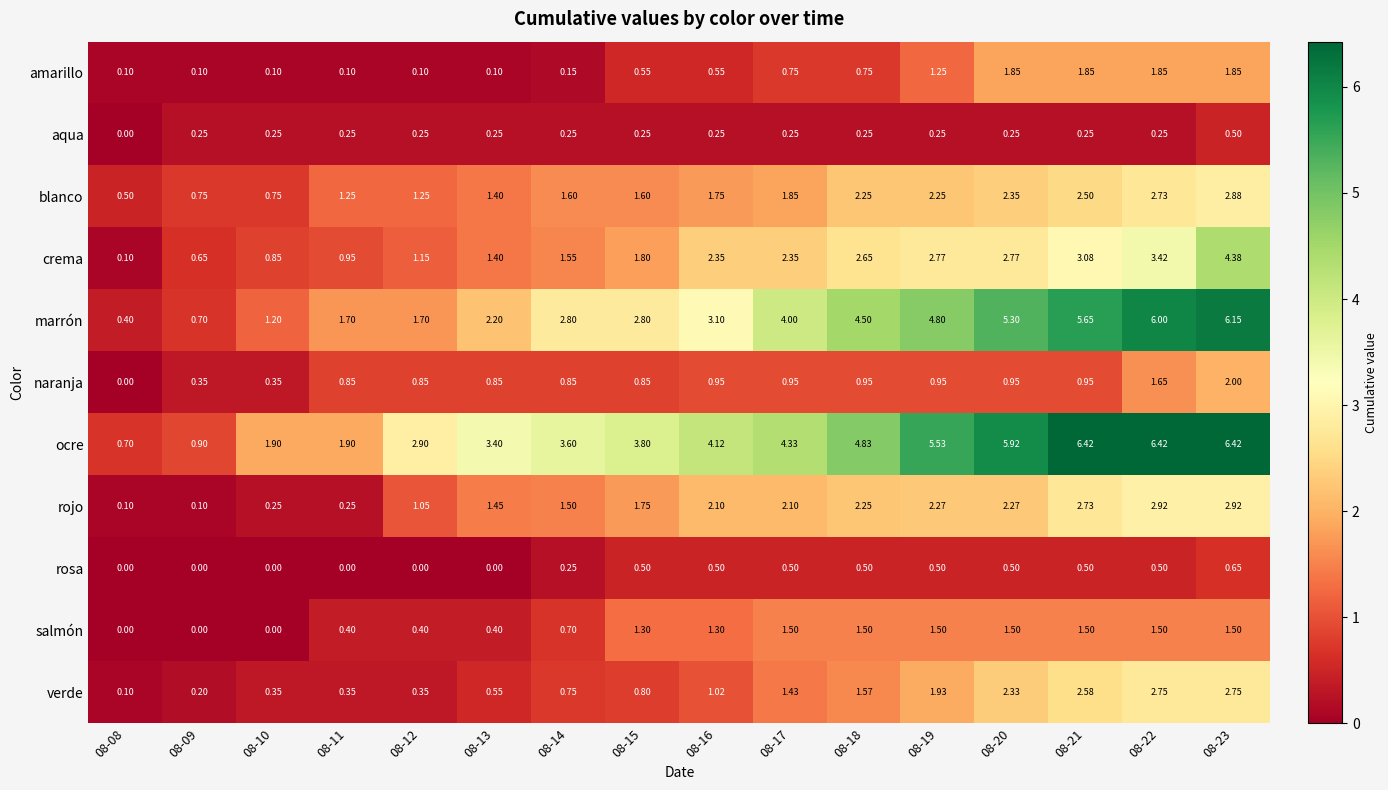

Is the value of amarillo at 08-09 greater than the value of salmón at 08-10?

Yes